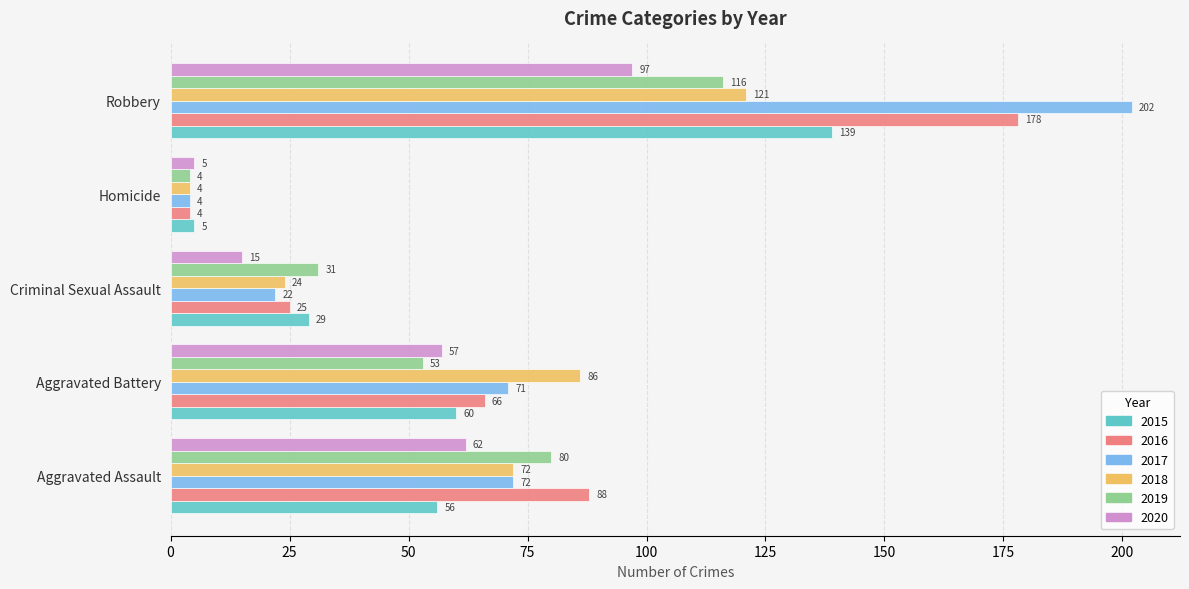

Is it true that 2017 equals 72 at Aggravated Assault?

True